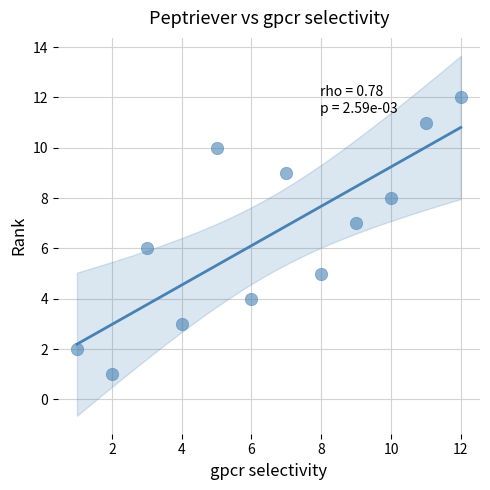

What is the average X value?

6